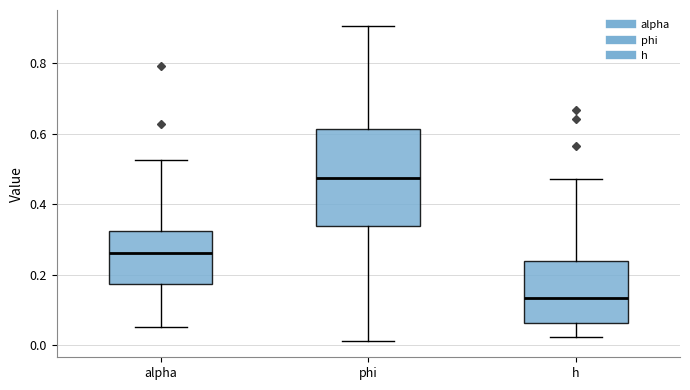

Reading left to right, transcribe this box plot: for each box, give where its median line is, the range the box spans, and where its two whiskers end, as read against the y-axis. The values are not printed on the chart, so give them approximately, as read against the axis.

alpha: median 0.26, box 0.18 to 0.32, whiskers 0.06 to 0.52
phi: median 0.48, box 0.34 to 0.62, whiskers 0.02 to 0.90
h: median 0.14, box 0.06 to 0.24, whiskers 0.02 to 0.48